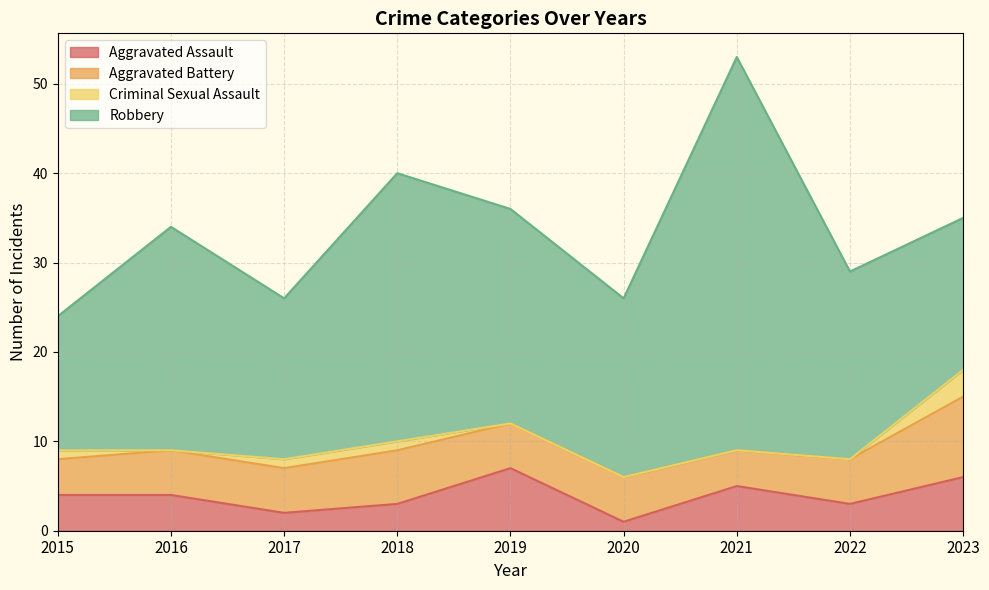

What is the difference between the second highest and second lowest values in the Criminal Sexual Assault series?

1